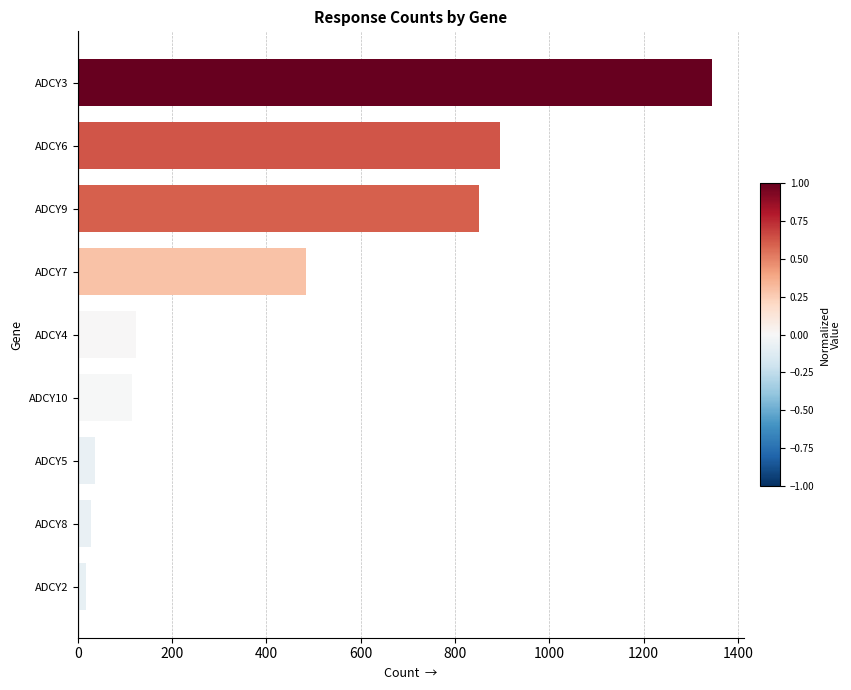

Between ADCY6 and ADCY9, which is larger?

ADCY6